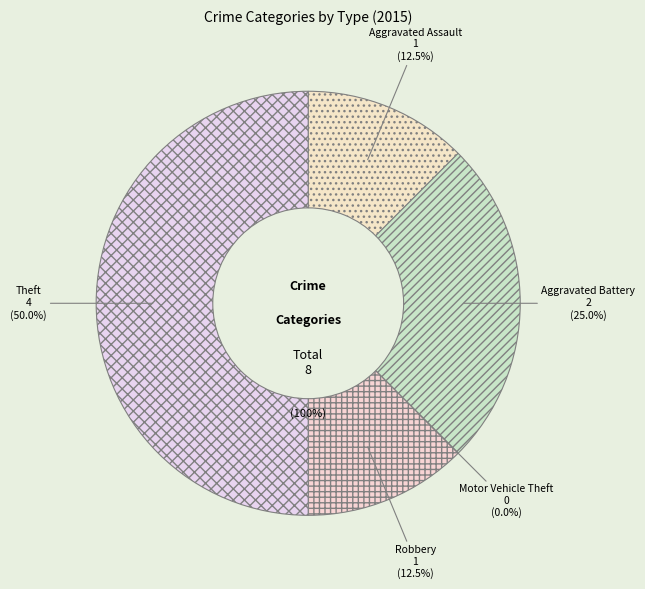

Between Aggravated Assault and Motor Vehicle Theft, which is larger?

Aggravated Assault